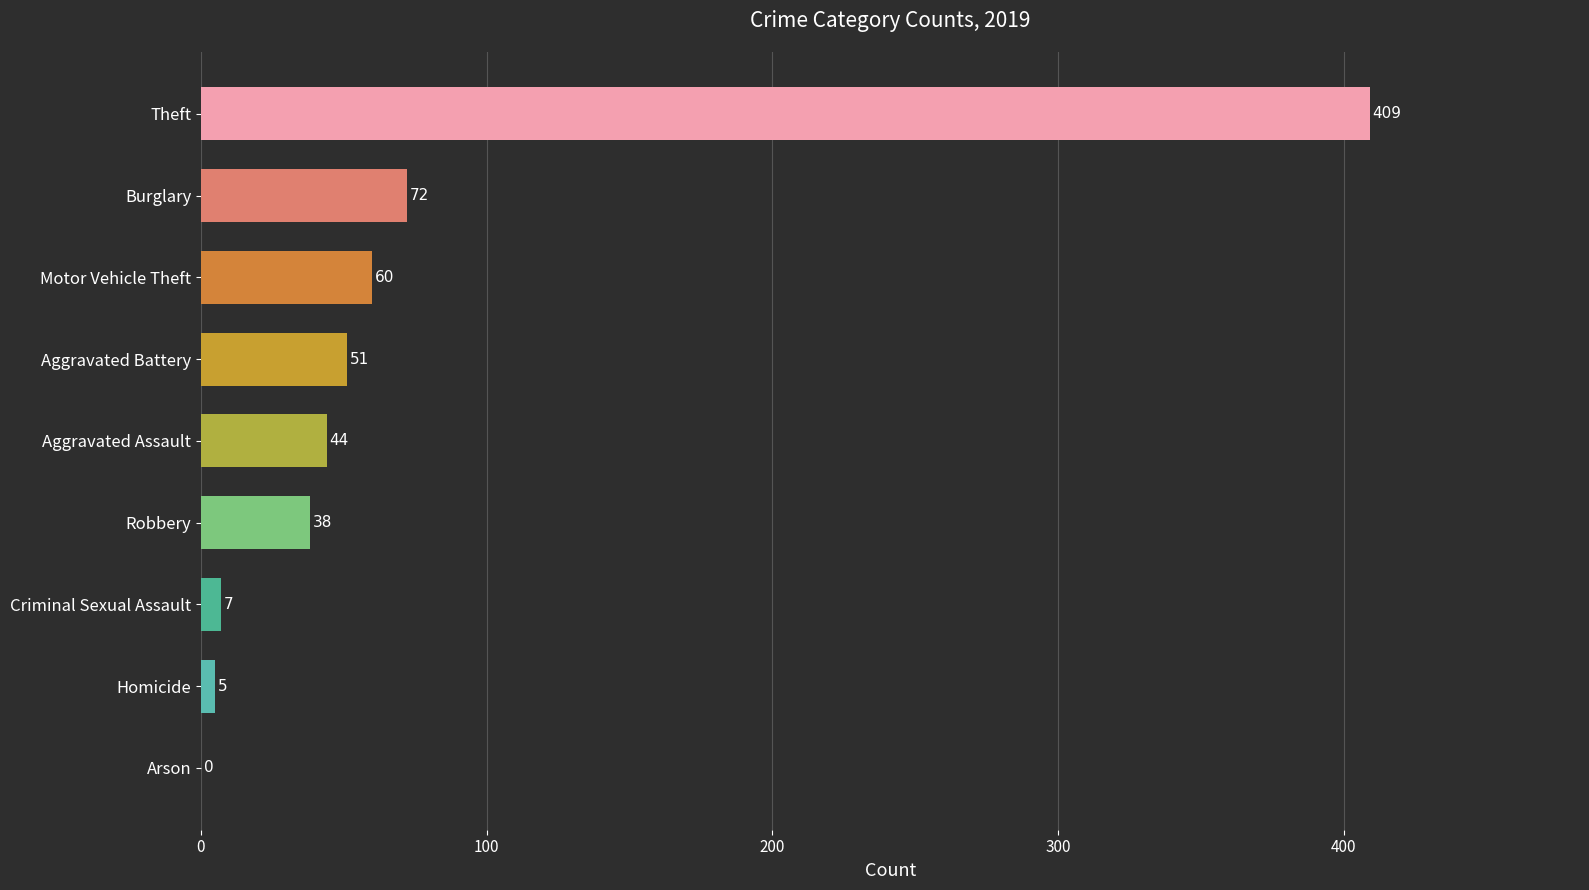

What is the sum of the values at Theft and Aggravated Assault?

453